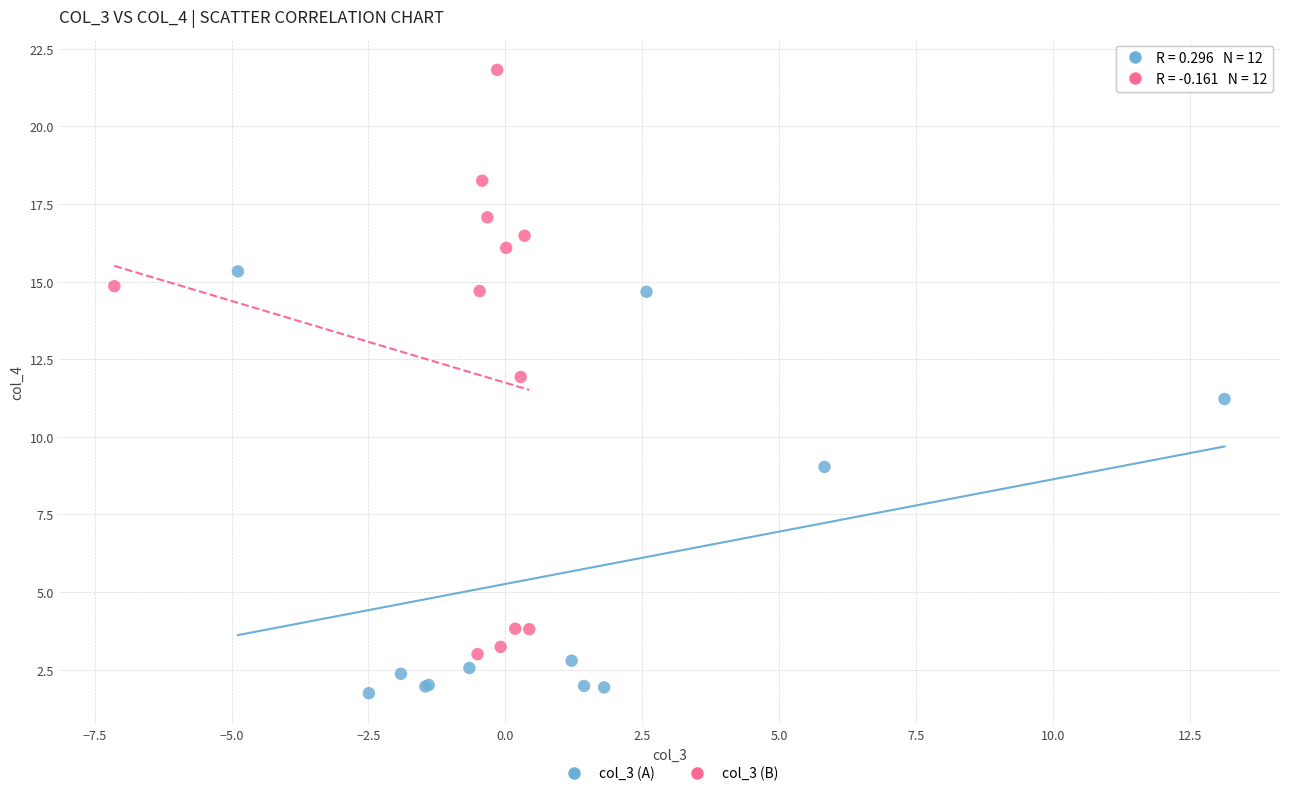

Which series contains the highest Y value?

col_3 (B)